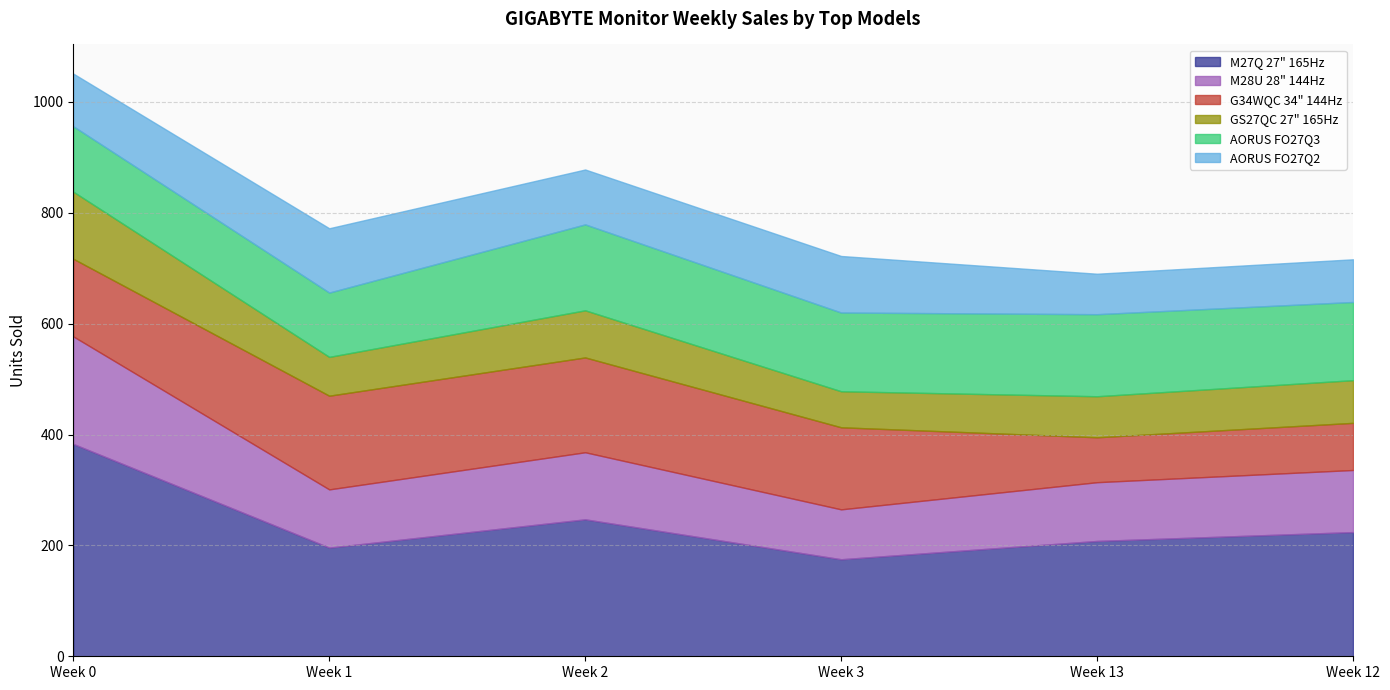

What is the difference between the maximum and second lowest values in the B08JWCHR5N series?

187